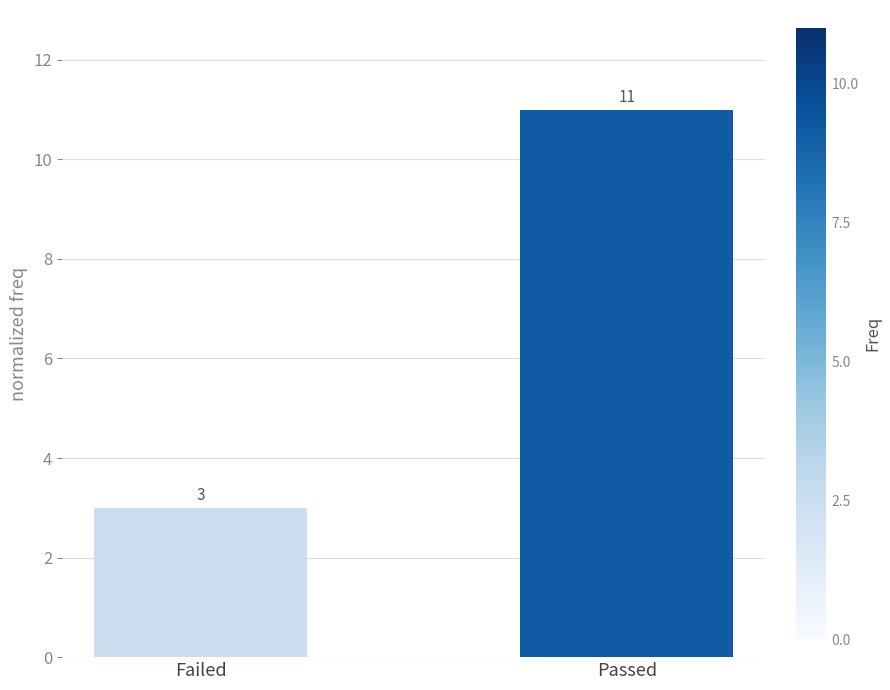

How many data points are less than 11?

1